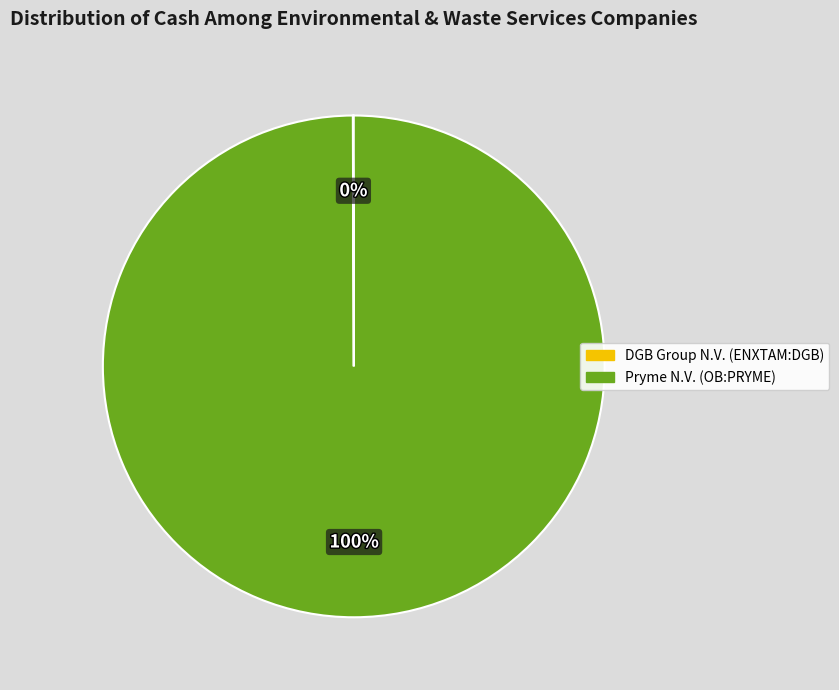

To the nearest percent, what is the difference between the largest and smallest slice percentages?

100%